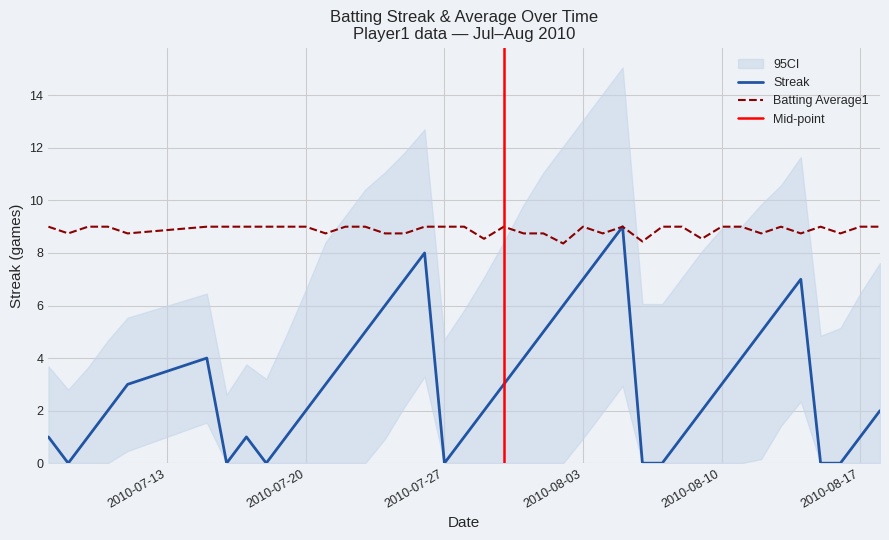

How many lines are shown in the chart?

2